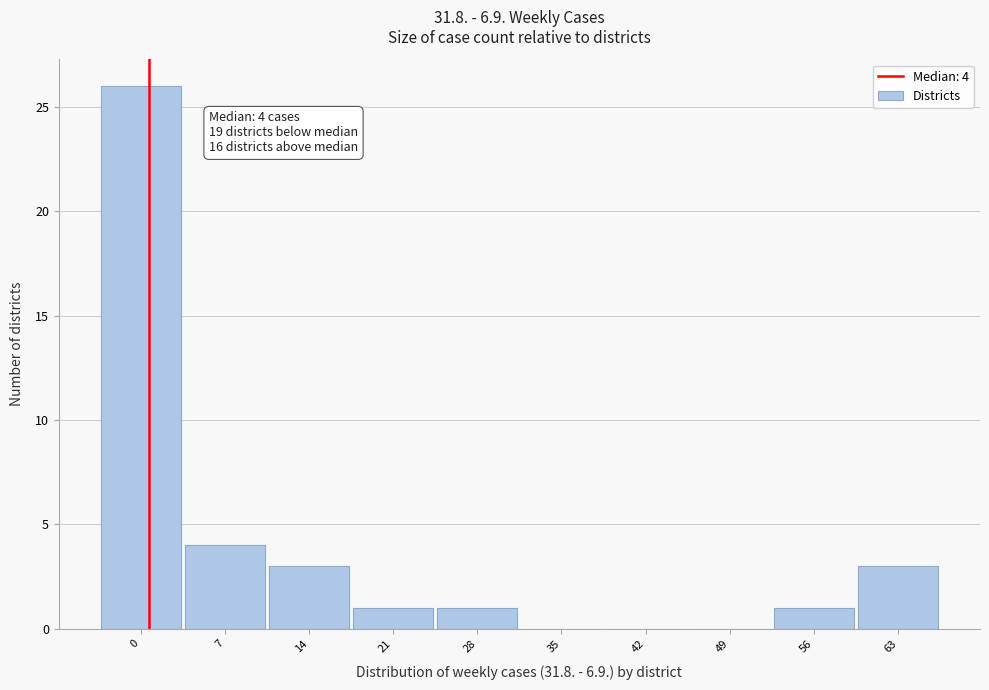

Reading left to right, transcribe all the data shown in this chart.

0=26	7=4	14=3	21=1	28=1	35=0	42=0	49=0	56=1	63=3